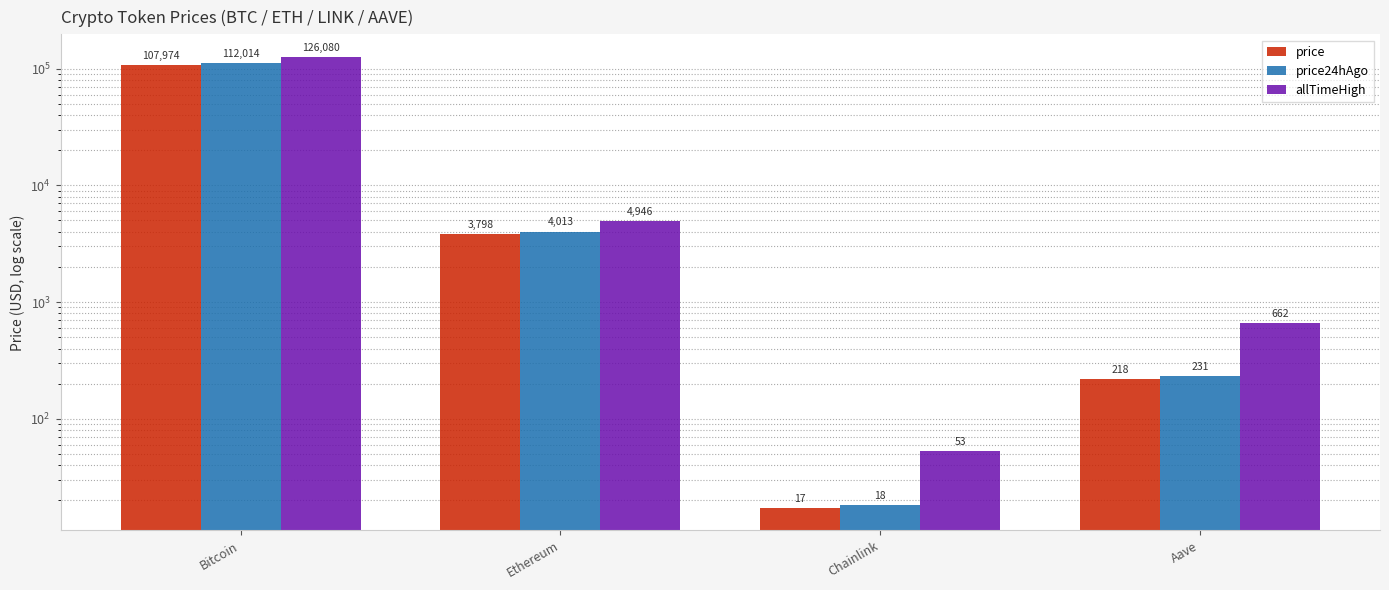

Rank the categories by allTimeHigh value from lowest to highest.

Chainlink, Aave, Ethereum, Bitcoin